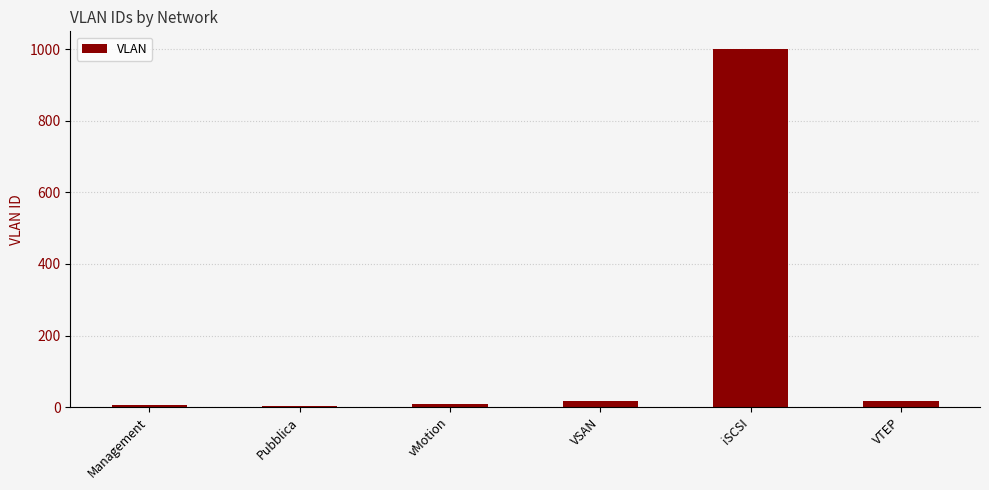

Which label corresponds to the largest value in the chart?

iSCSI